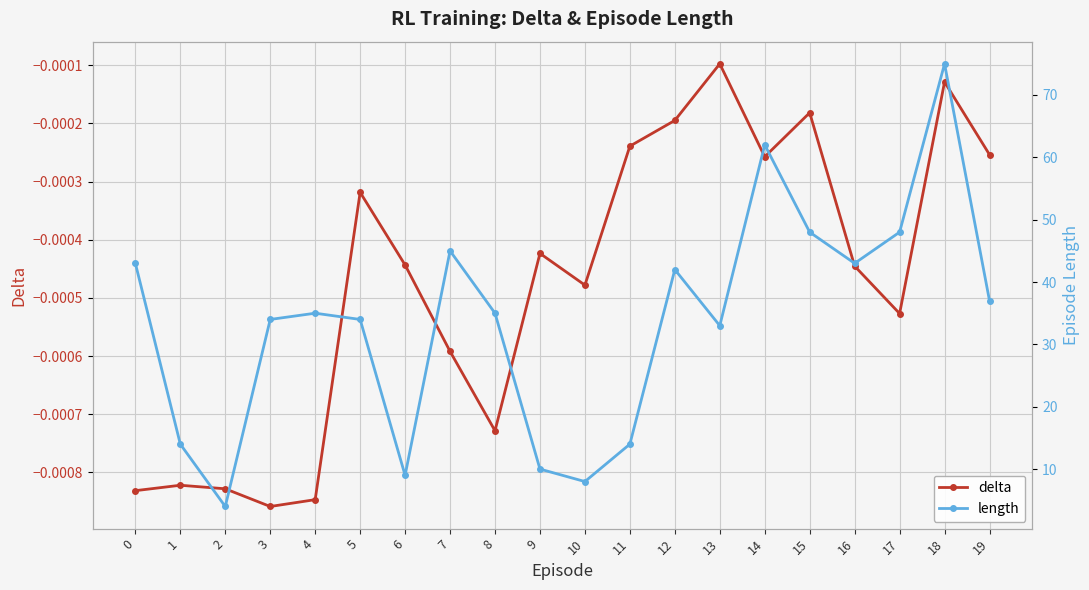

Rank the series by their maximum value, from highest to lowest.

length, delta